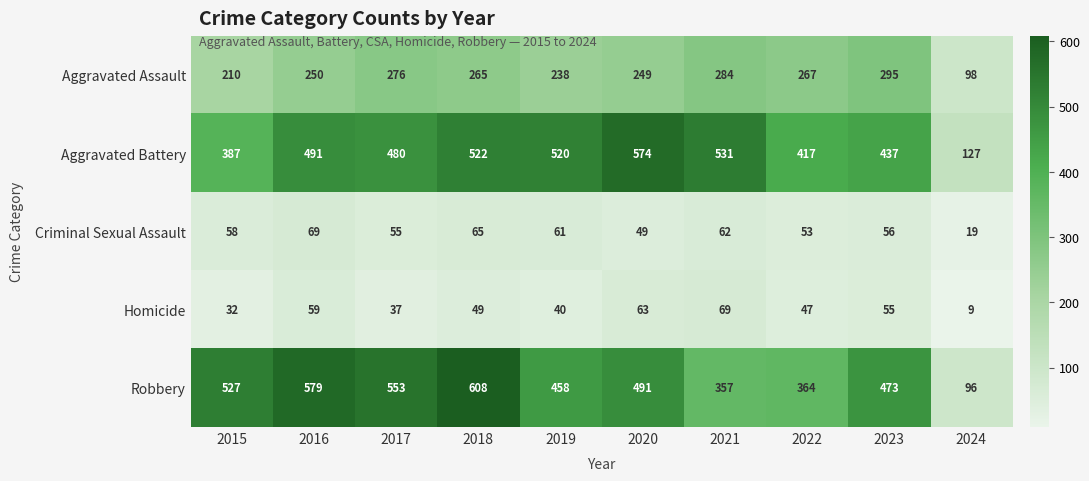

The Homicide series shows 37 at 2017. True or false?

True